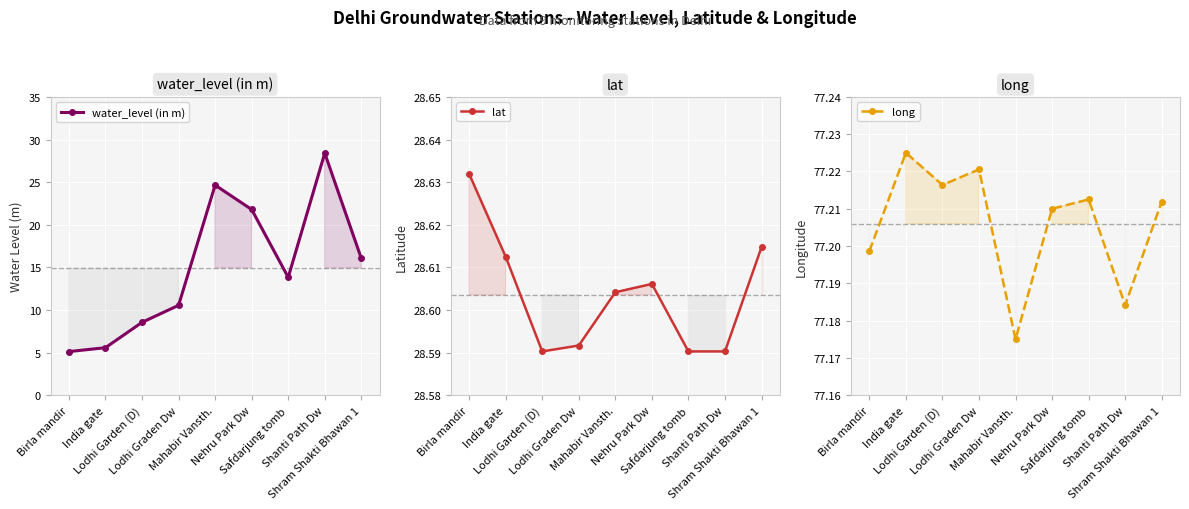

True or false: water_level (in m) and long cross at least once.

False